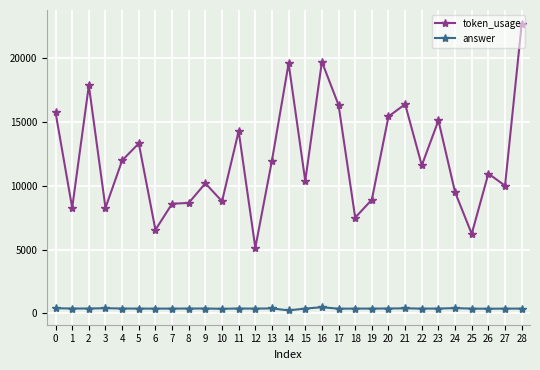

At which category does token_usage reach its first local valley?

1